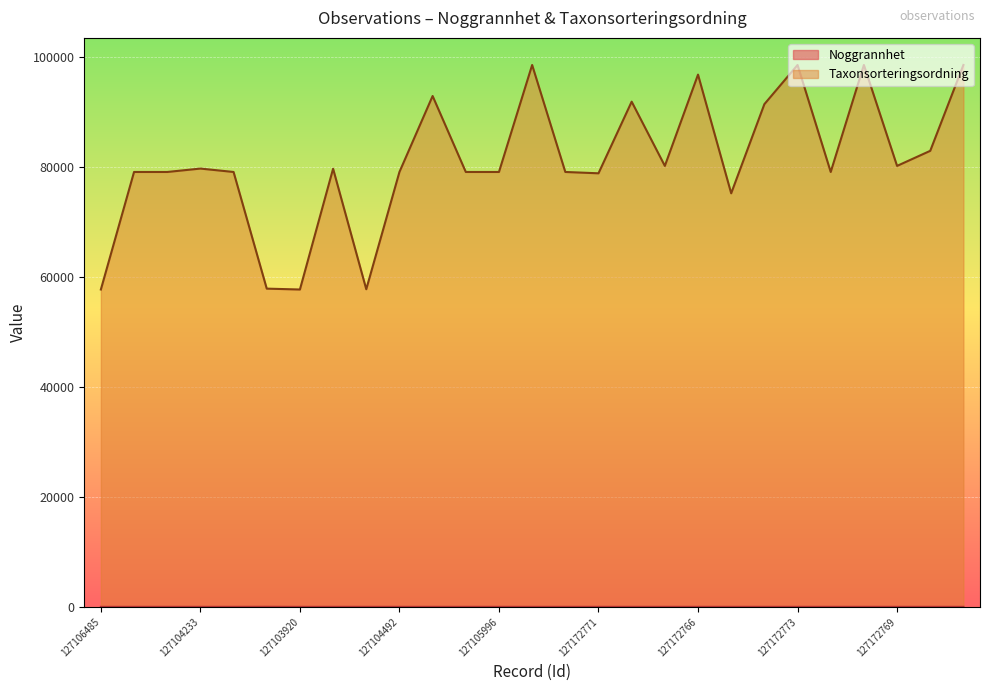

True or false: Taxonsorteringsordning and Noggrannhet cross at least once.

False